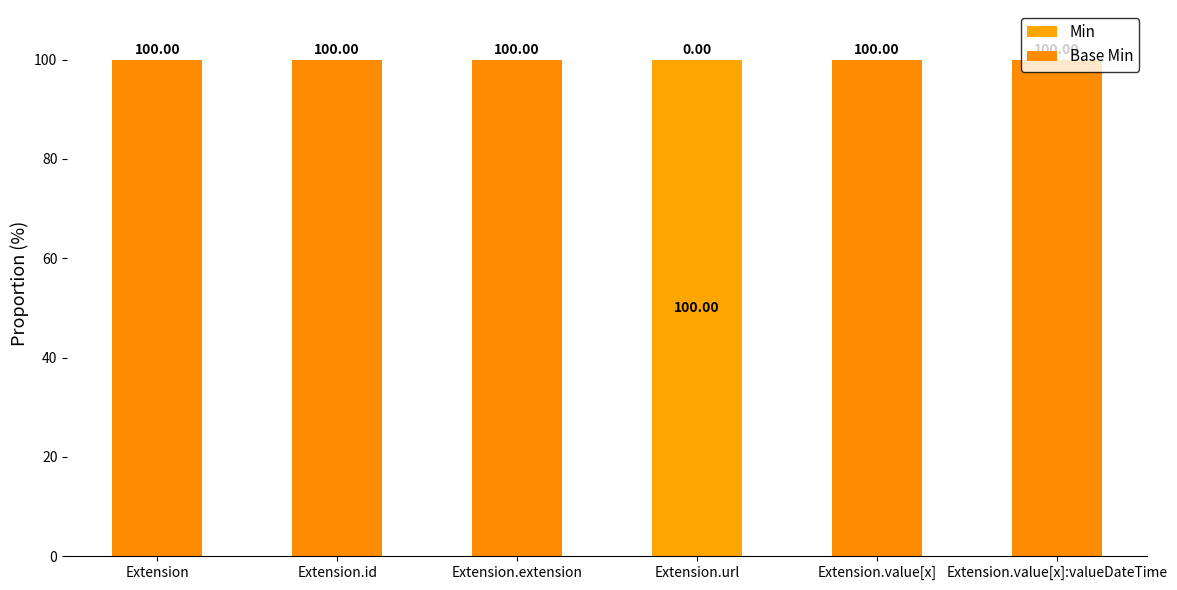

The value of Base Min at Extension.id is 100. True or false?

True